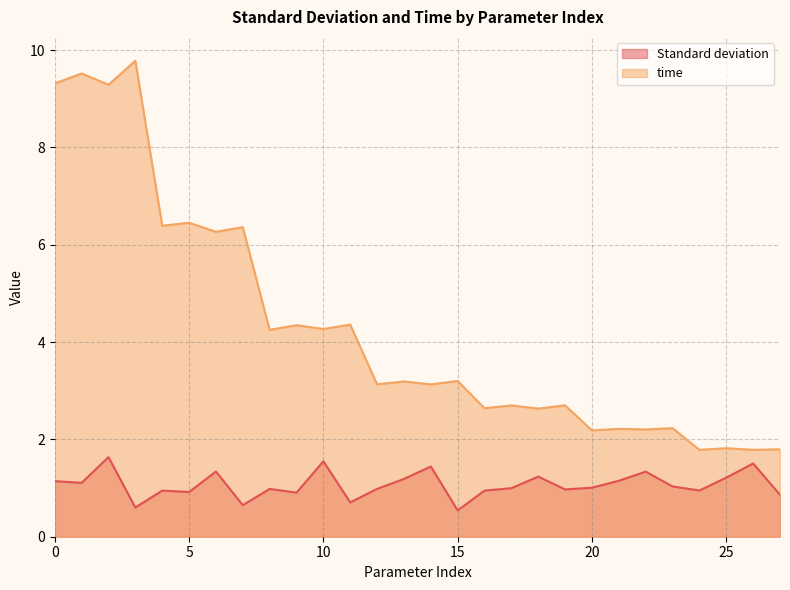

What is the difference between the time values at 0 and 23?

7.1